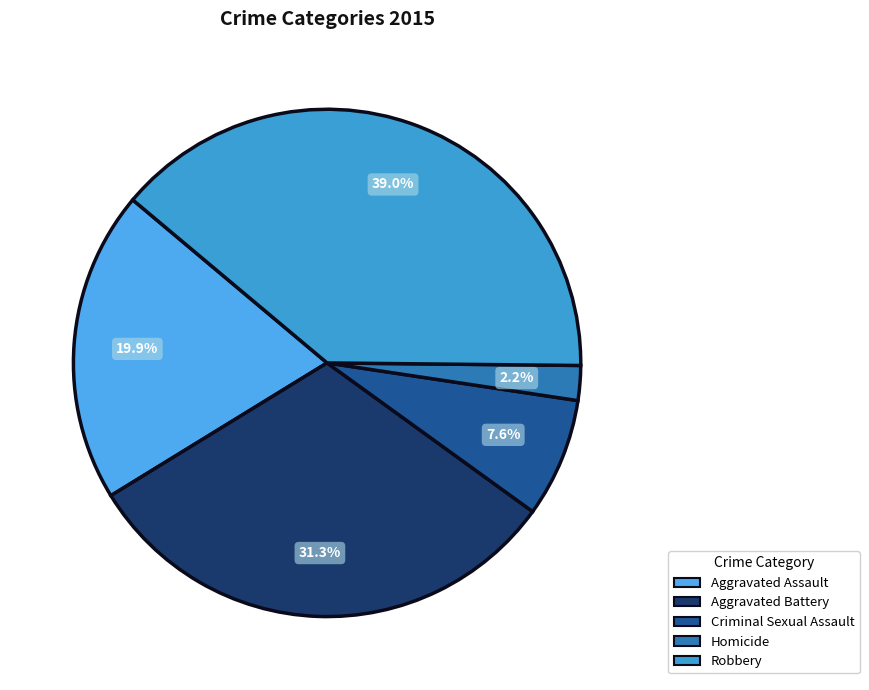

How many slices are in this pie chart?

5